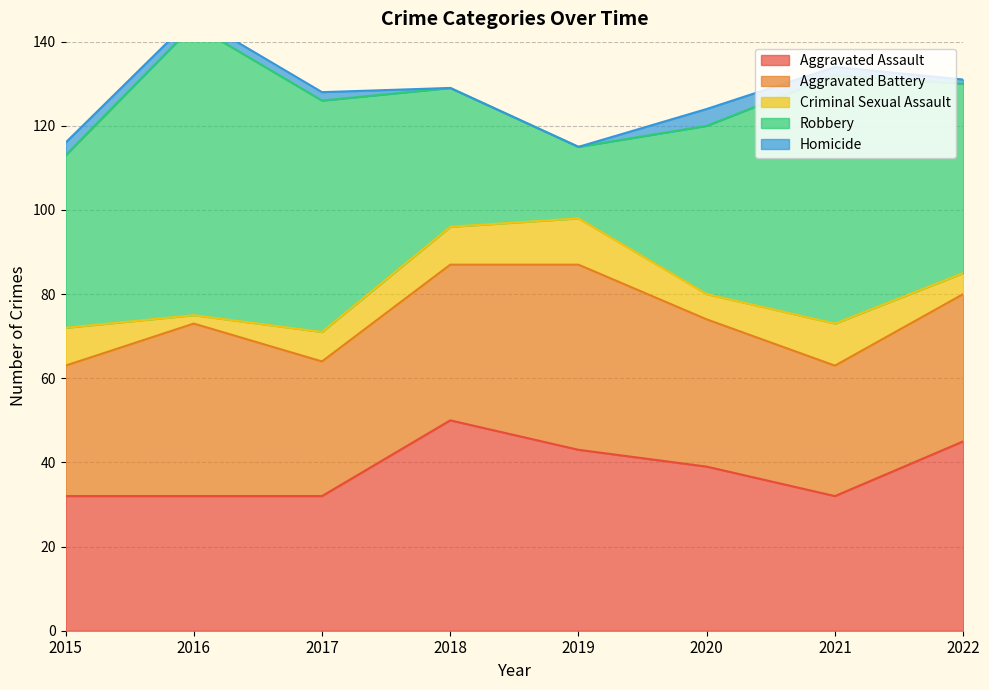

What is the maximum value for Aggravated Battery?

44